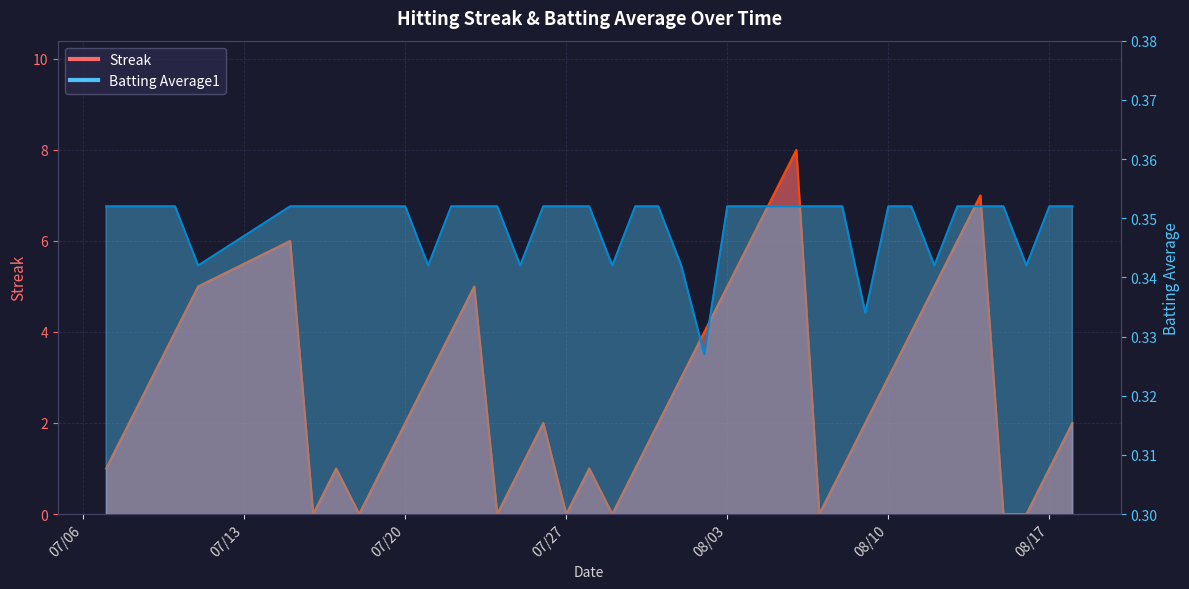

What is the sum of all Batting Average1 values?

14.0